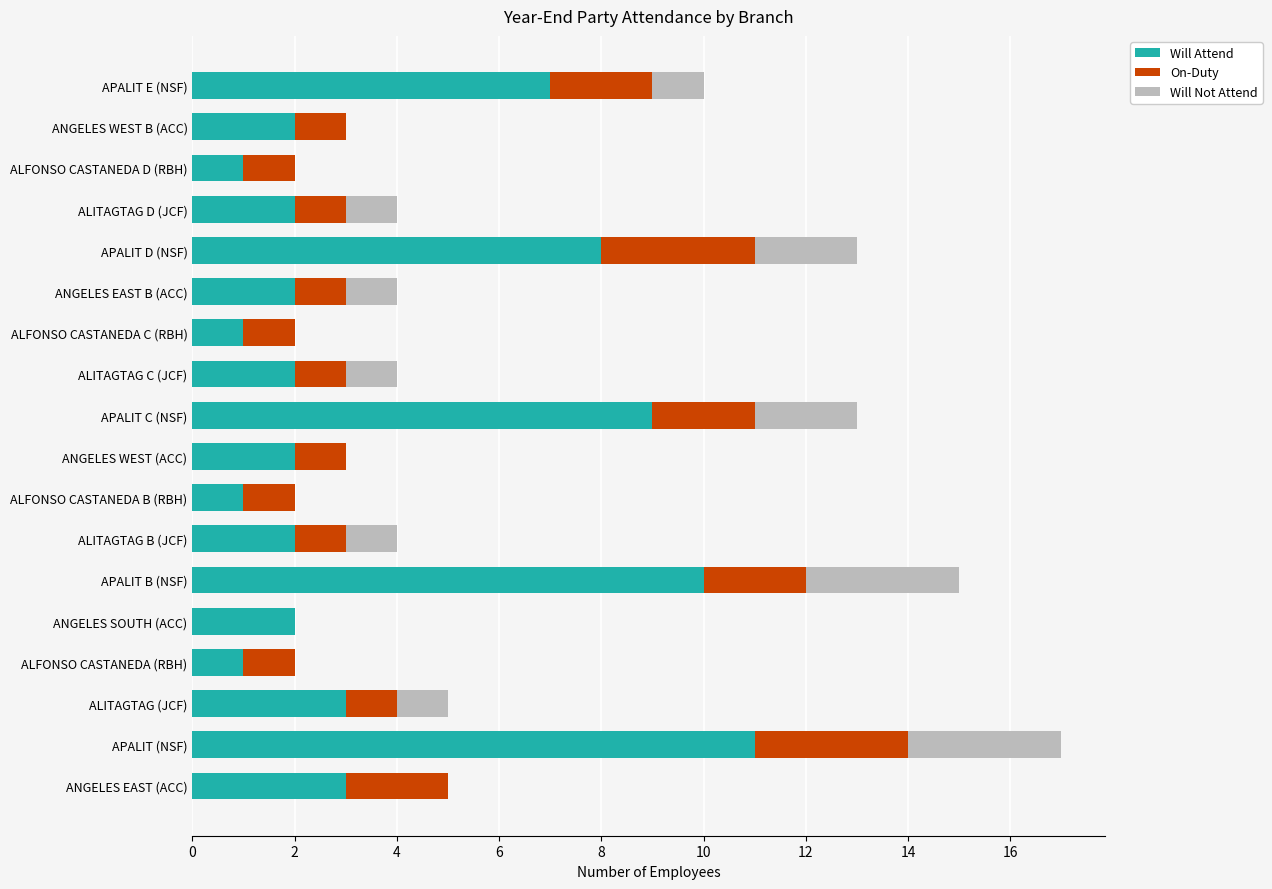

What is the sum of the Will Attend values at ALITAGTAG D (JCF) and ANGELES WEST (ACC)?

4